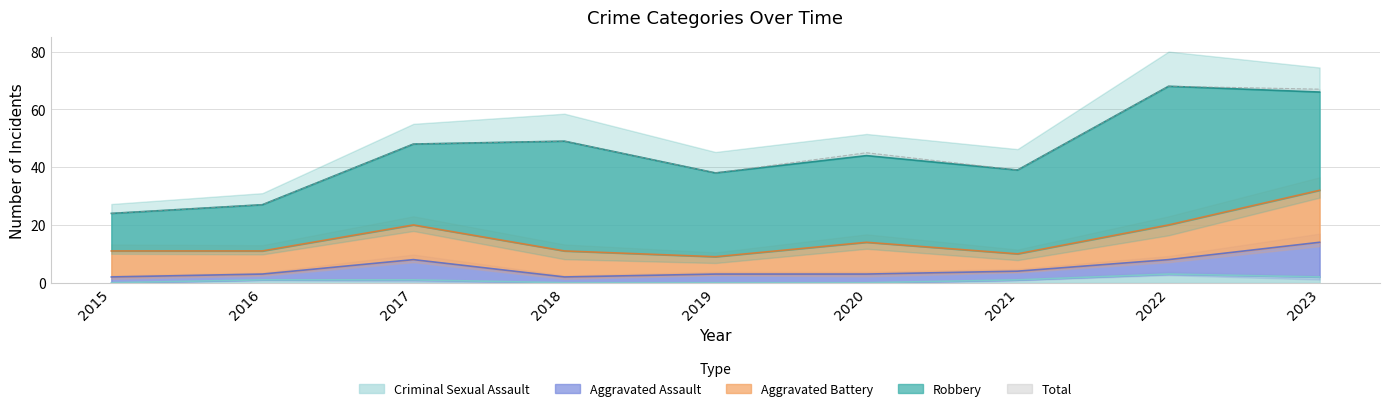

Does the chart display data point markers on the line(s)?

No